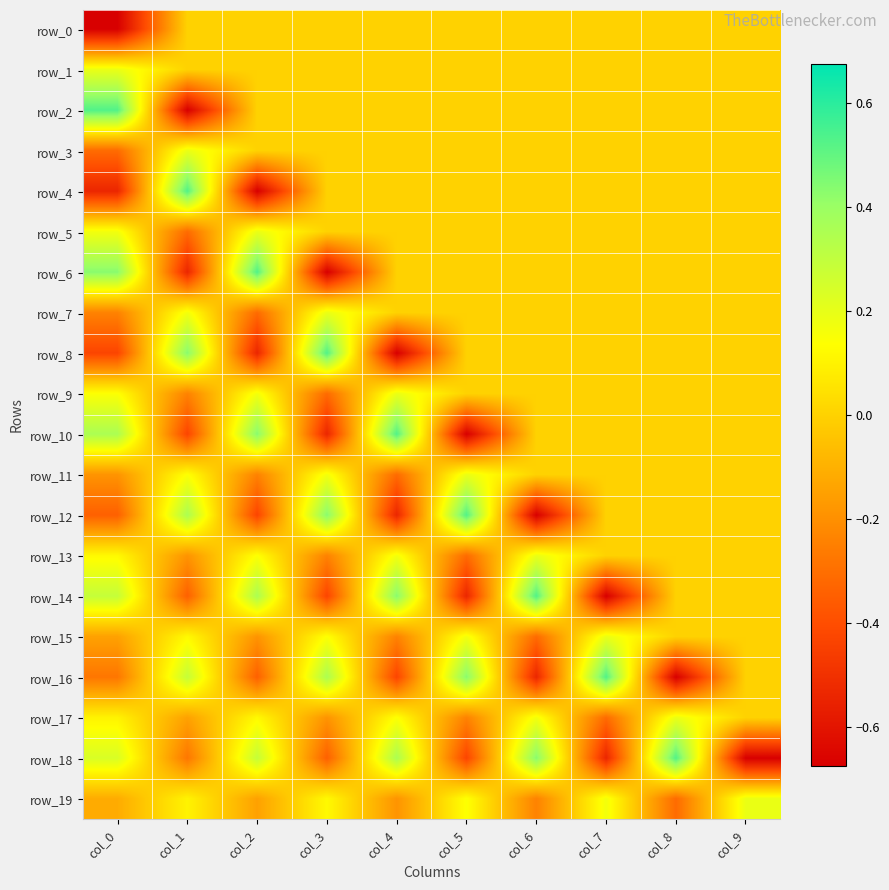

Reading right to left, list all the values displayed in this chart.

row_0: 0.0	0.0	0.0	0.0	0.0	0.0	0.0	0.0	0.0	-0.7
row_1: 0.0	0.0	0.0	0.0	0.0	0.0	0.0	0.0	0.0	0.2
row_2: 0.0	0.0	0.0	0.0	0.0	0.0	0.0	0.0	-0.7	0.5
row_3: 0.0	0.0	0.0	0.0	0.0	0.0	0.0	0.0	0.2	-0.3
row_4: 0.0	0.0	0.0	0.0	0.0	0.0	0.0	-0.7	0.5	-0.5
row_5: 0.0	0.0	0.0	0.0	0.0	0.0	0.0	0.2	-0.3	0.2
row_6: 0.0	0.0	0.0	0.0	0.0	0.0	-0.7	0.5	-0.5	0.4
row_7: 0.0	0.0	0.0	0.0	0.0	0.0	0.2	-0.3	0.2	-0.2
row_8: 0.0	0.0	0.0	0.0	0.0	-0.7	0.5	-0.5	0.4	-0.4
row_9: 0.0	0.0	0.0	0.0	0.0	0.2	-0.3	0.2	-0.2	0.1
row_10: 0.0	0.0	0.0	0.0	-0.7	0.5	-0.5	0.4	-0.4	0.4
row_11: 0.0	0.0	0.0	0.0	0.2	-0.3	0.2	-0.2	0.1	-0.2
row_12: 0.0	0.0	0.0	-0.7	0.5	-0.5	0.4	-0.4	0.4	-0.3
row_13: 0.0	0.0	0.0	0.2	-0.3	0.2	-0.2	0.1	-0.2	0.1
row_14: 0.0	0.0	-0.7	0.5	-0.5	0.4	-0.4	0.4	-0.3	0.3
row_15: 0.0	0.0	0.2	-0.3	0.2	-0.2	0.1	-0.2	0.1	-0.1
row_16: 0.0	-0.7	0.5	-0.5	0.4	-0.4	0.4	-0.3	0.3	-0.3
row_17: 0.0	0.2	-0.3	0.2	-0.2	0.1	-0.2	0.1	-0.1	0.1
row_18: -0.7	0.5	-0.5	0.4	-0.4	0.4	-0.3	0.3	-0.3	0.2
row_19: 0.2	-0.3	0.2	-0.2	0.1	-0.2	0.1	-0.1	0.1	-0.1